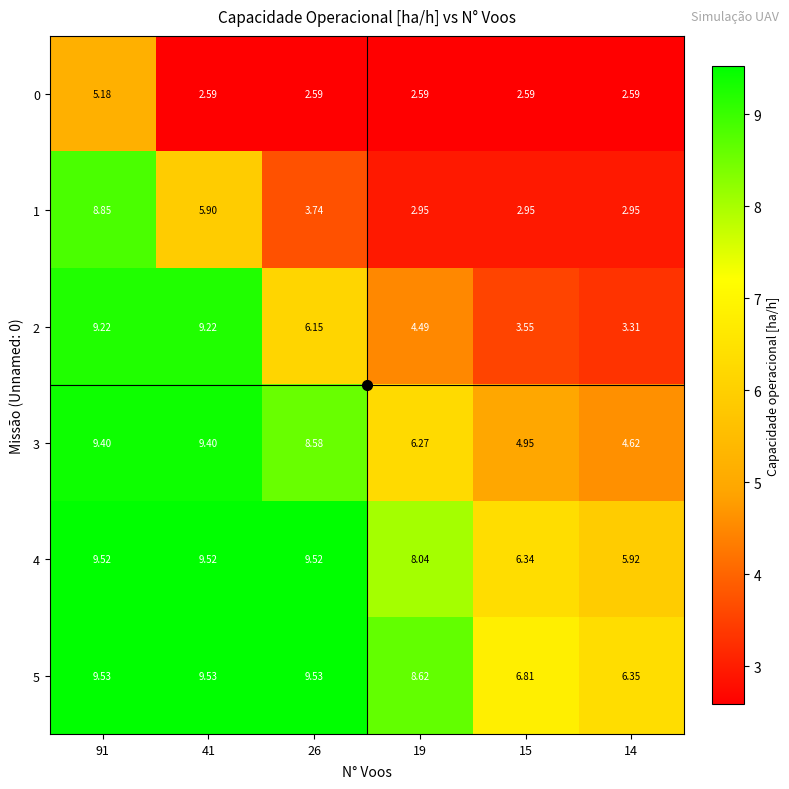

Is the value of 1 at 15 greater than the value of 5 at 15?

No